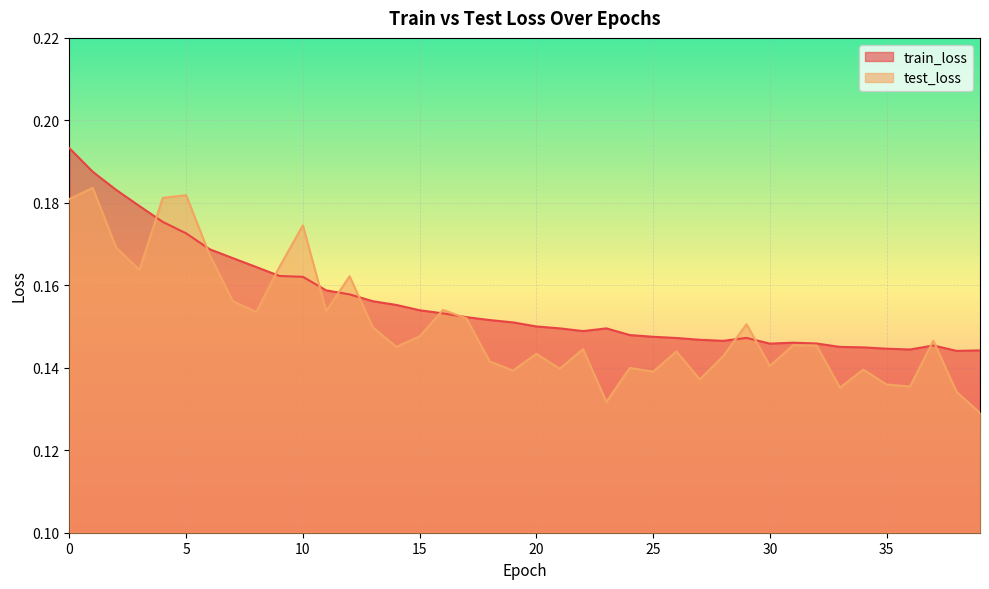

What value does the test_loss series have at 30?

0.1